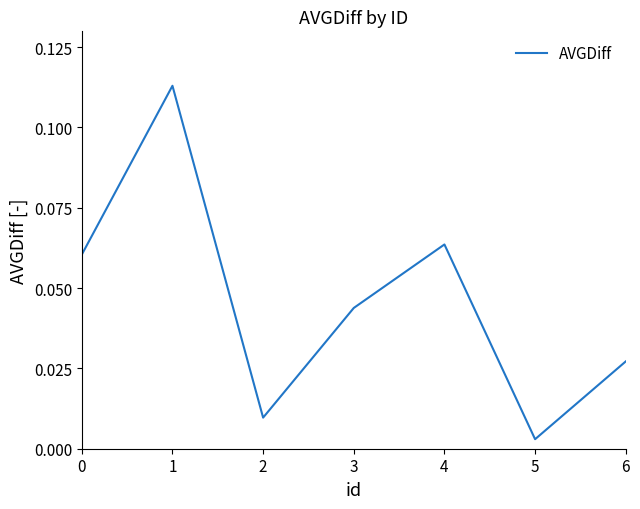

At which label is the value closest to 0?

5